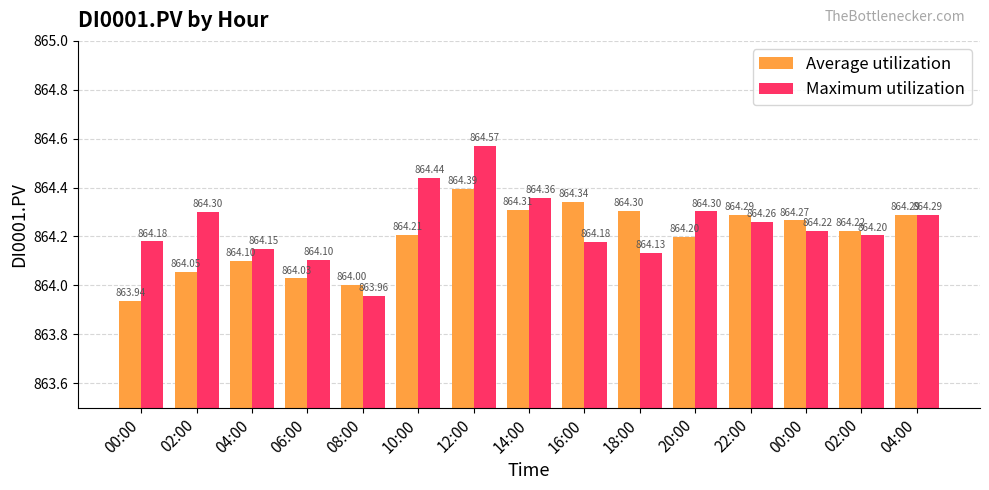

What is the maximum value shown in the chart?

864.6